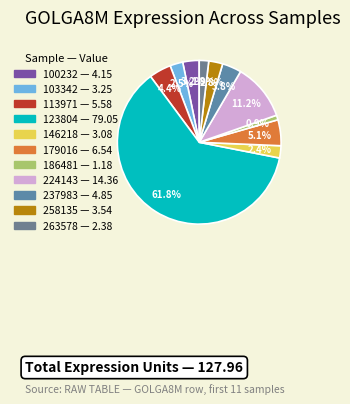

Which slice is the smallest?

186481